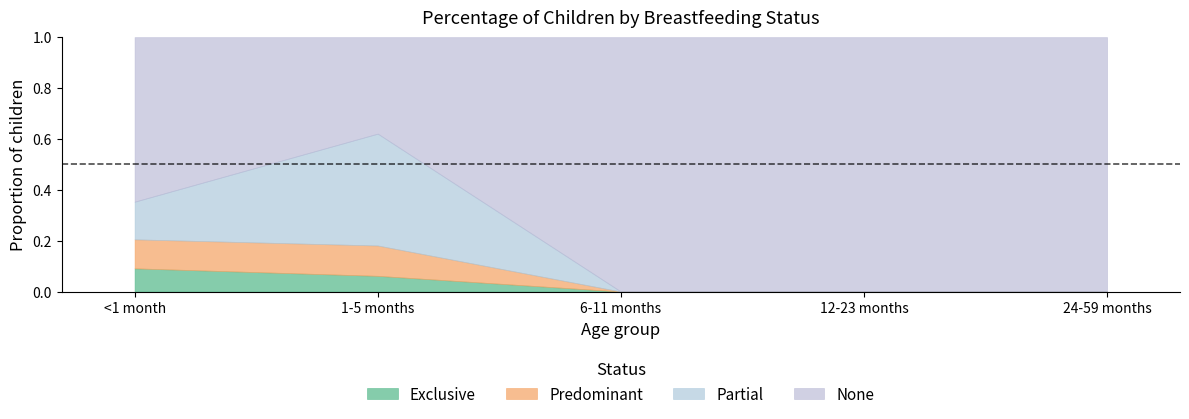

Reading right to left, list all the values displayed in this chart.

Exclusive: 0.0	0.0	0.0	0.1	0.1
Predominant: 0.0	0.0	0.0	0.1	0.1
Partial: 0.0	0.0	0.0	0.4	0.1
None: 1.0	1.0	1.0	0.4	0.6